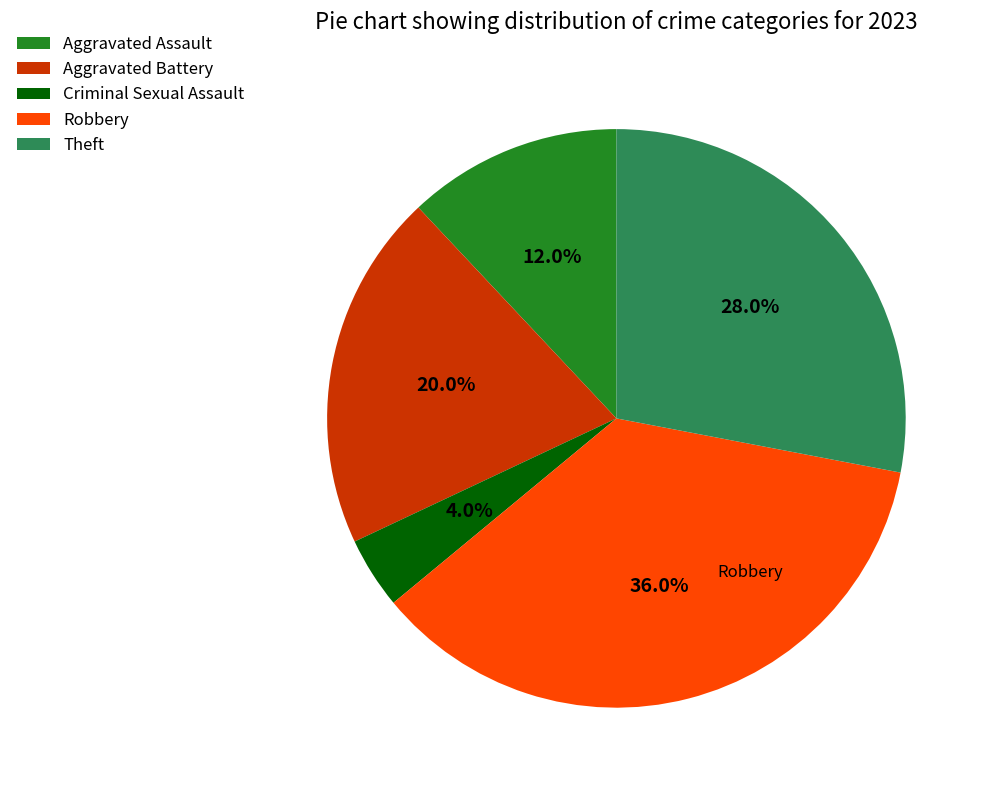

To the nearest percent, what is the average slice percentage?

20%